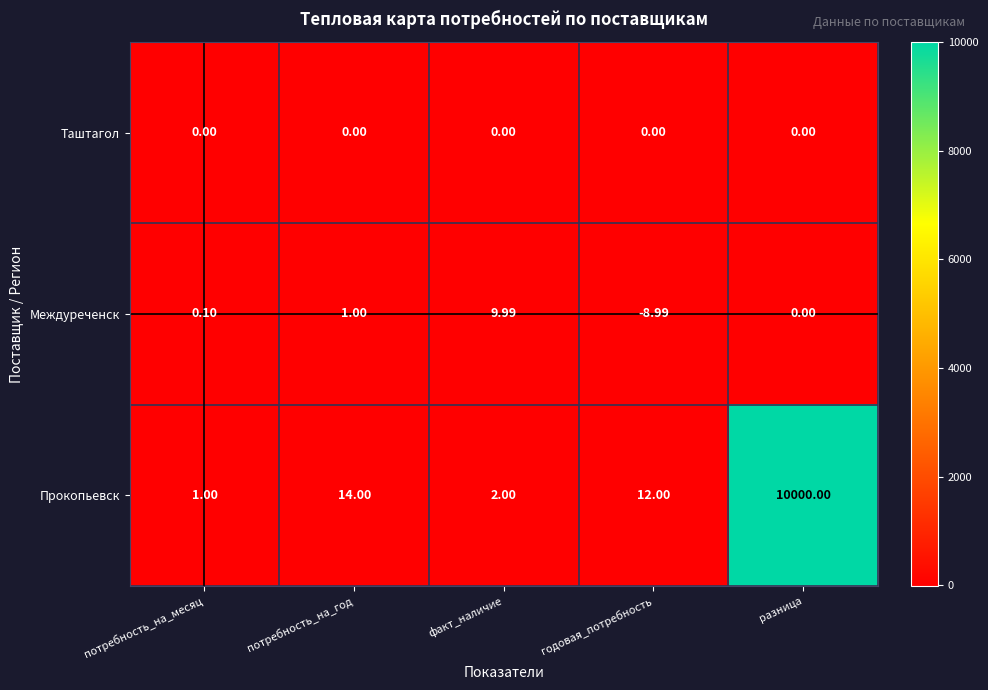

Is the value of Прокопьевск at разница greater than the value of Таштагол at потребность_на_год?

Yes